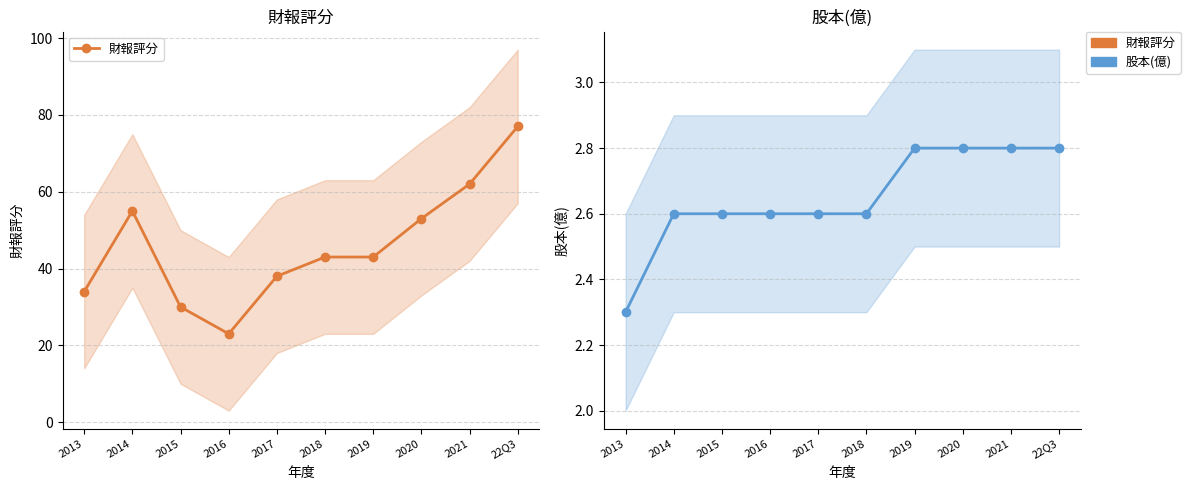

Rank the series by their maximum value, from lowest to highest.

股本(億), 財報評分